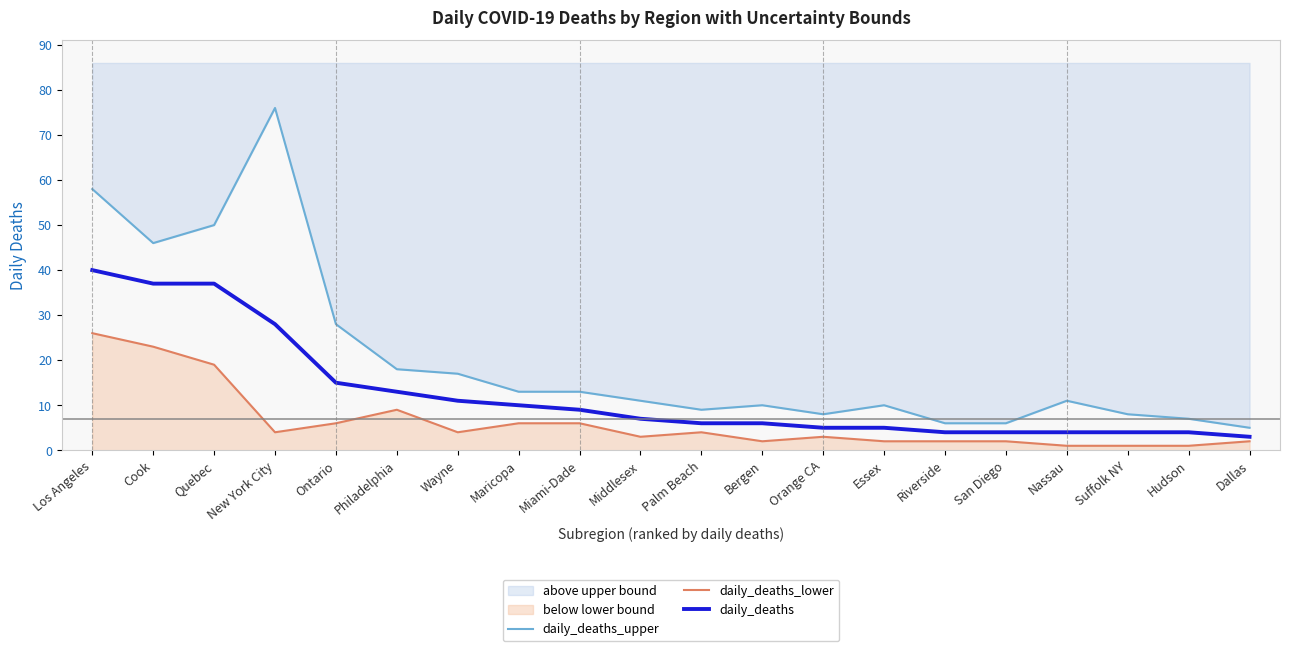

Between Hudson and Suffolk NY, which is larger?

Suffolk NY